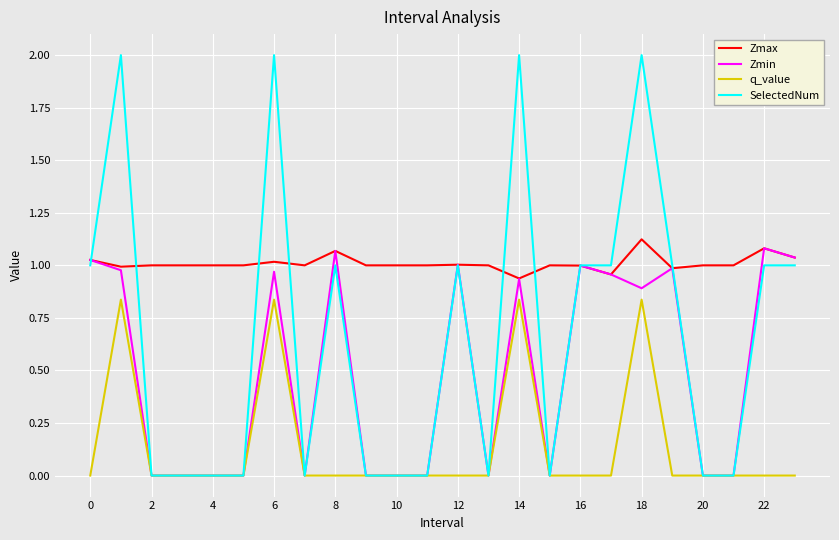

Which series has the largest range (max minus min)?

SelectedNum